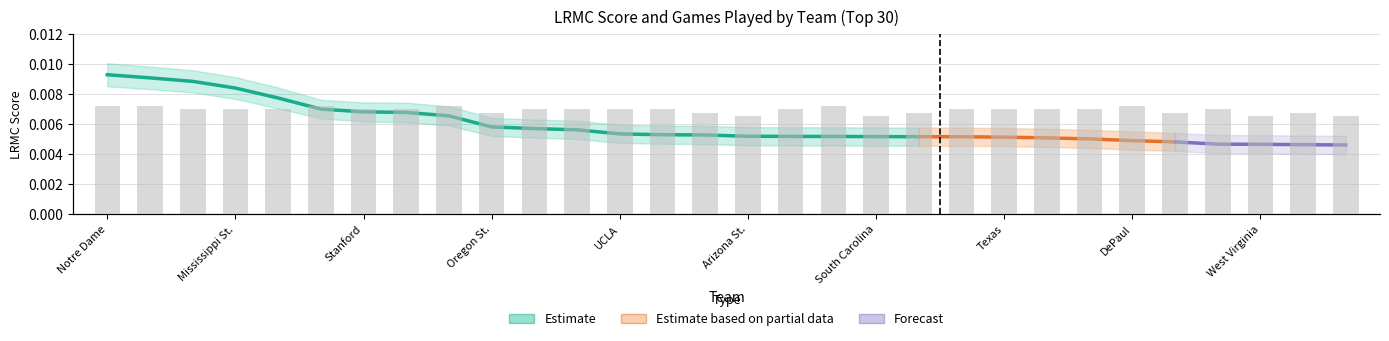

Is it true that the value at Iowa St. is 17?

False